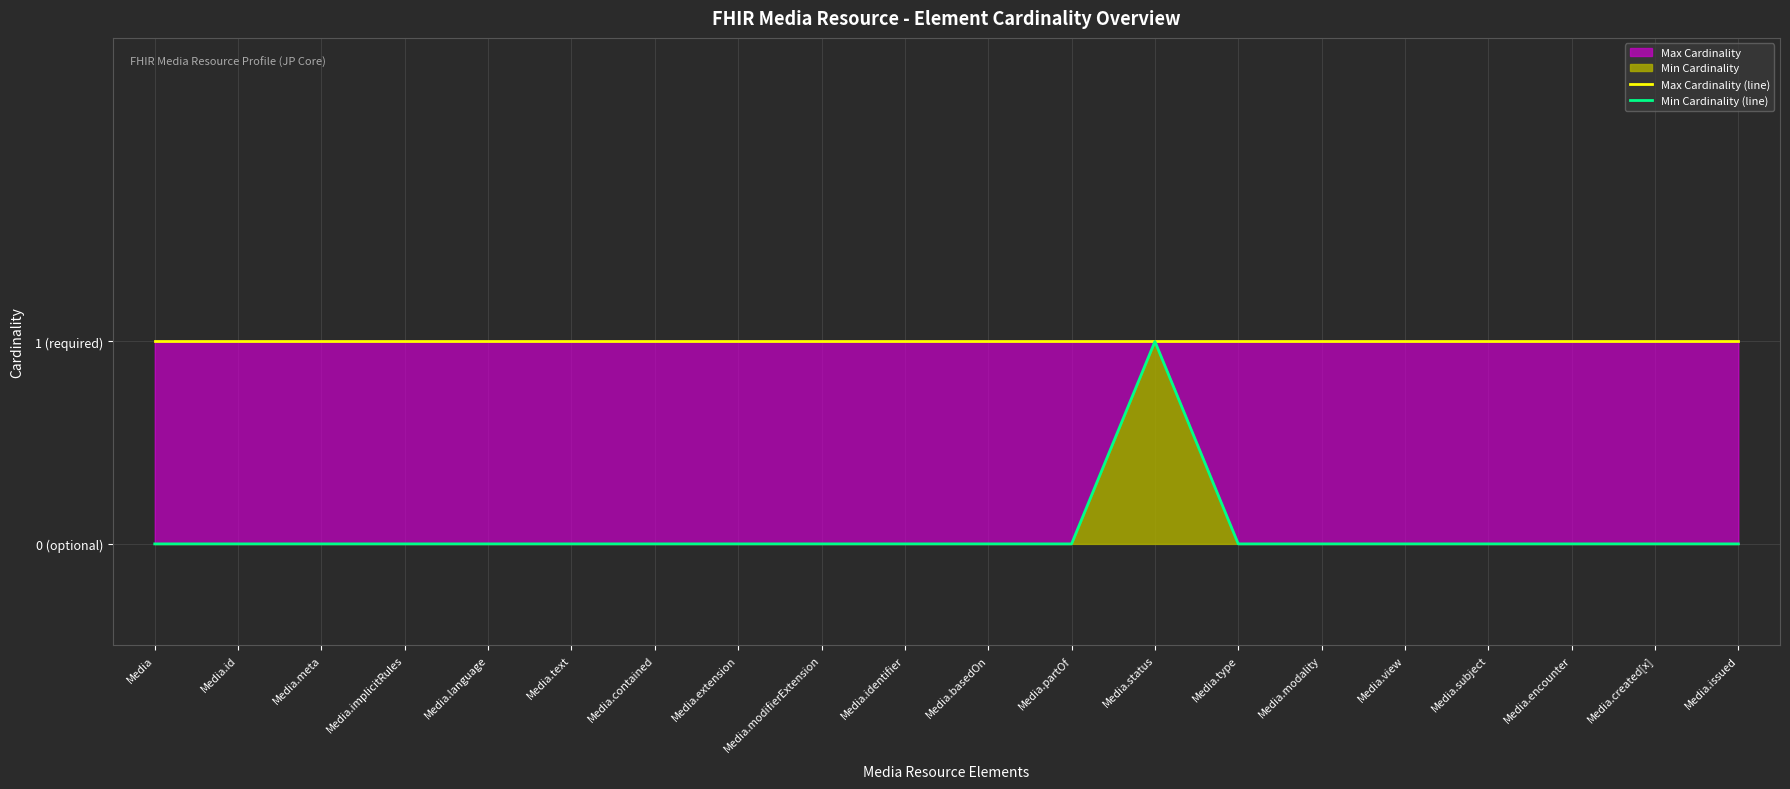

What is the average value of the Max Cardinality (line) series?

1